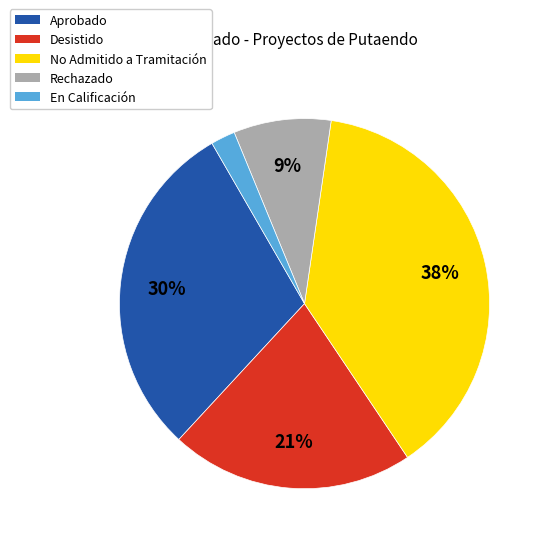

Is there any slice that represents more than half of the pie?

No